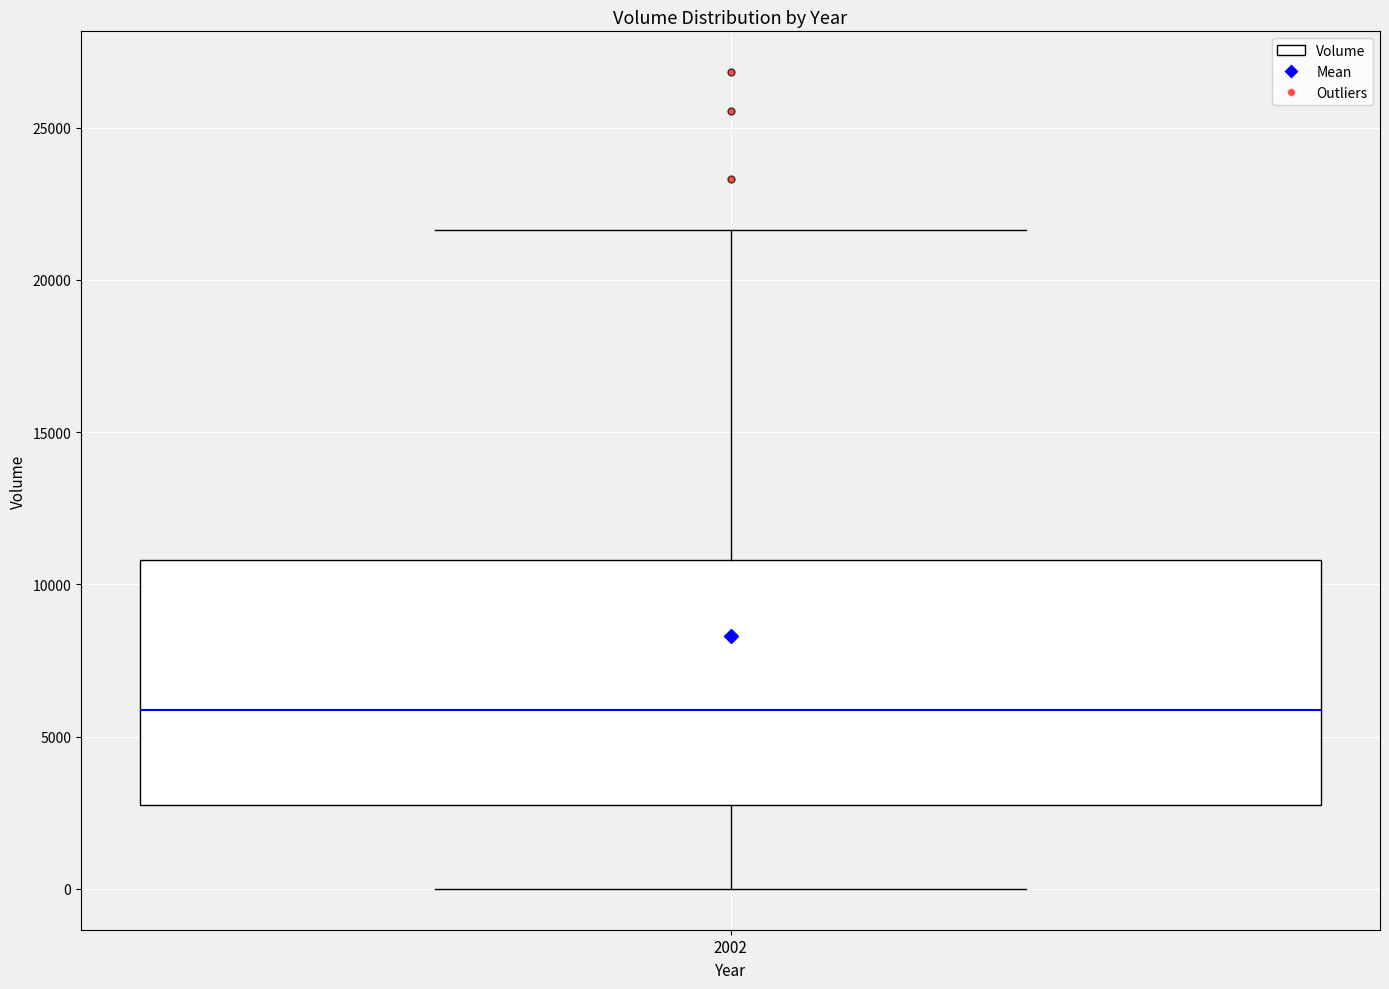

Read this box plot against the y-axis: the position of the median line, the range covered by the box, and the ends of both whiskers. The values are not printed on the chart, so give them approximately, as read against the axis.

median 6000, box 2500 to 11000, whiskers 0 to 21500